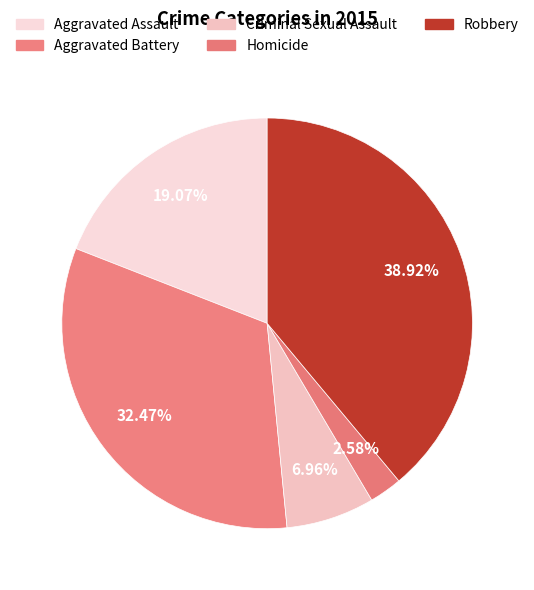

How many slices are in this pie chart?

5